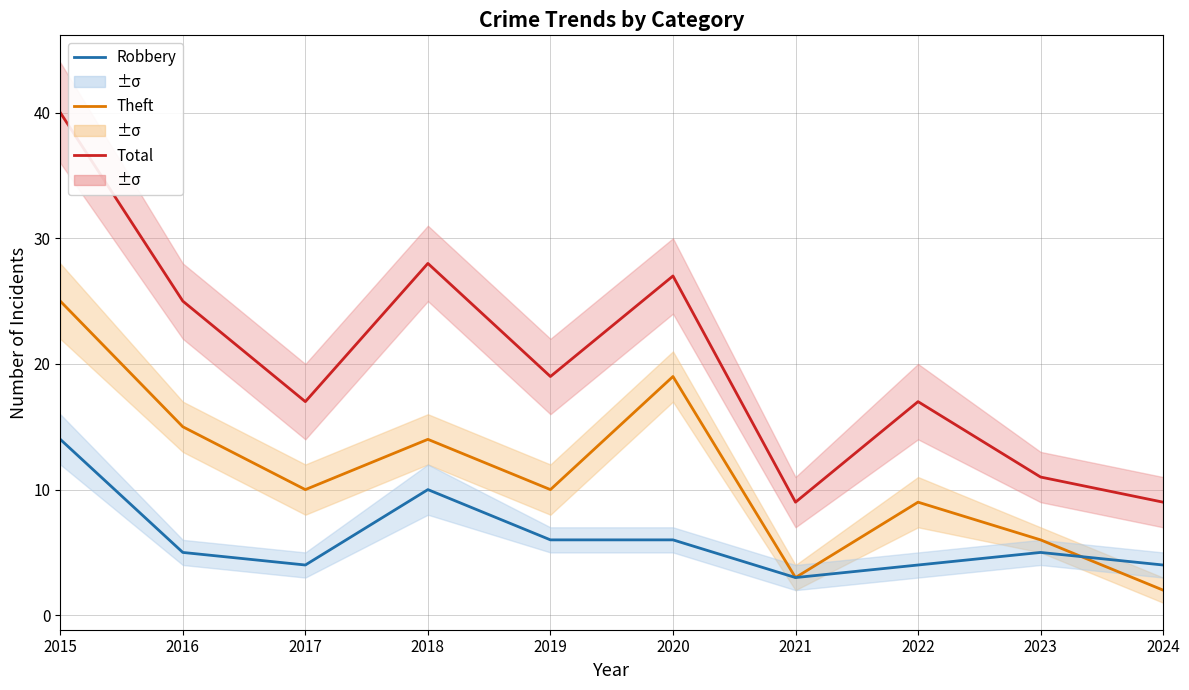

Reading left to right, transcribe all the data shown in this chart.

Total: 40	25	17	28	19	27	9	17	11	9
Theft: 25	15	10	14	10	19	3	9	6	2
Robbery: 14	5	4	10	6	6	3	4	5	4